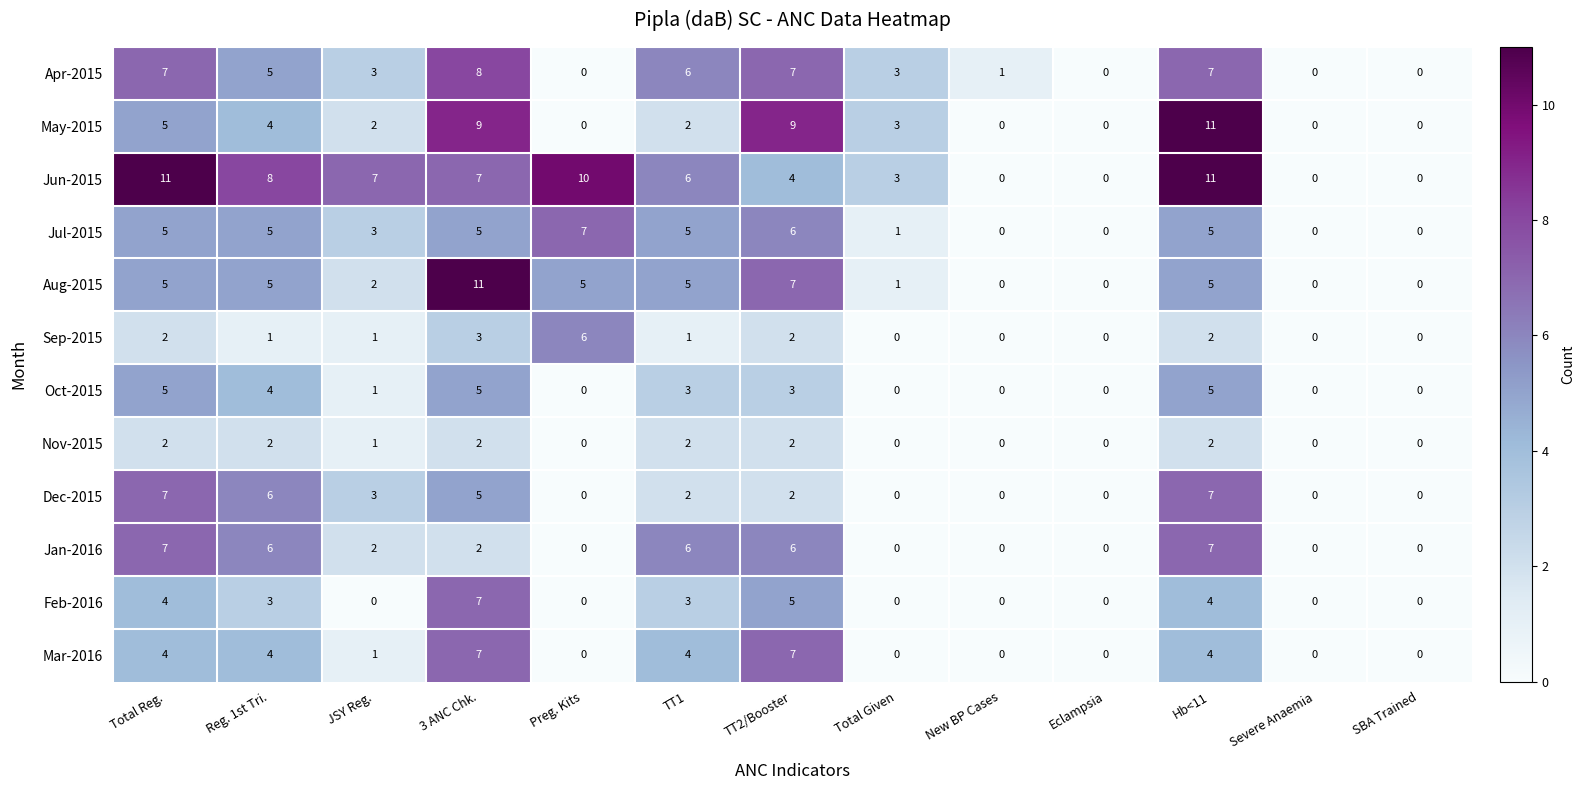

Count the number of data series in this chart.

12